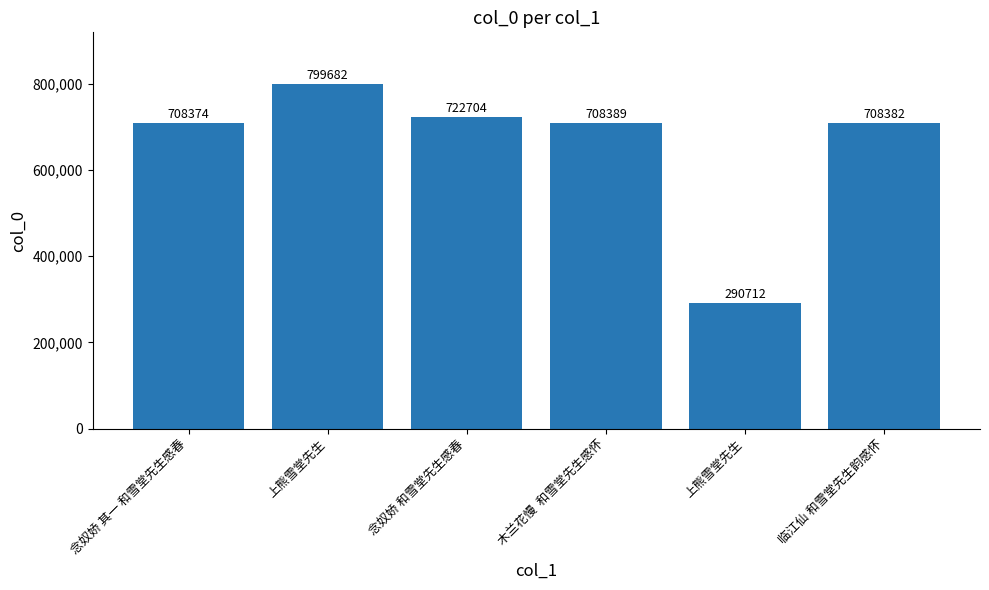

How many series are shown in this chart?

1